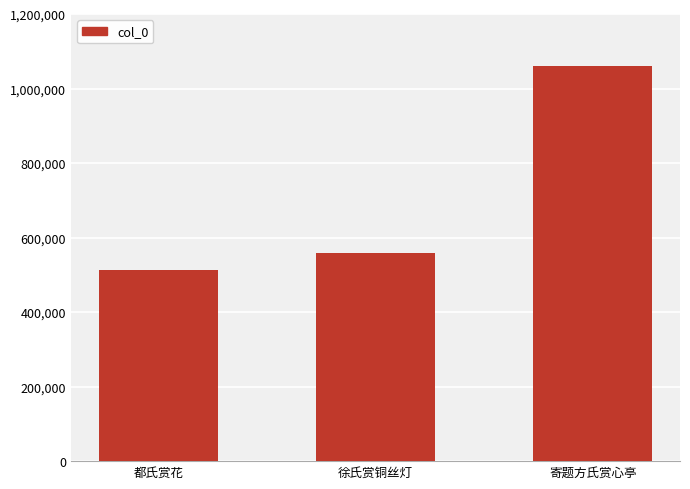

List the labels in order of value, largest first.

寄题方氏赏心亭, 徐氏赏铜丝灯, 都氏赏花